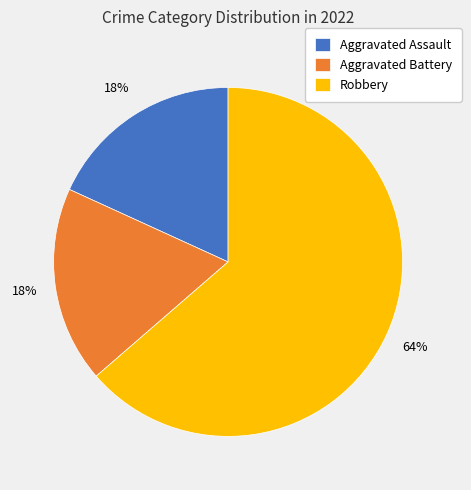

Do Robbery and Aggravated Battery together represent more than half of the pie?

Yes